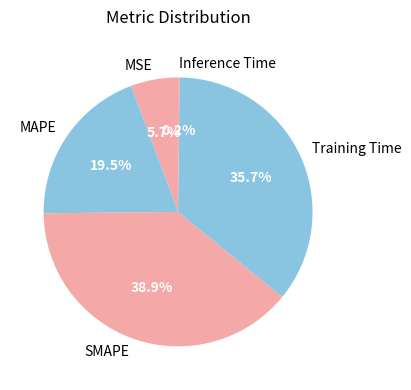

Do MAPE and Training Time together represent more than half of the pie?

Yes